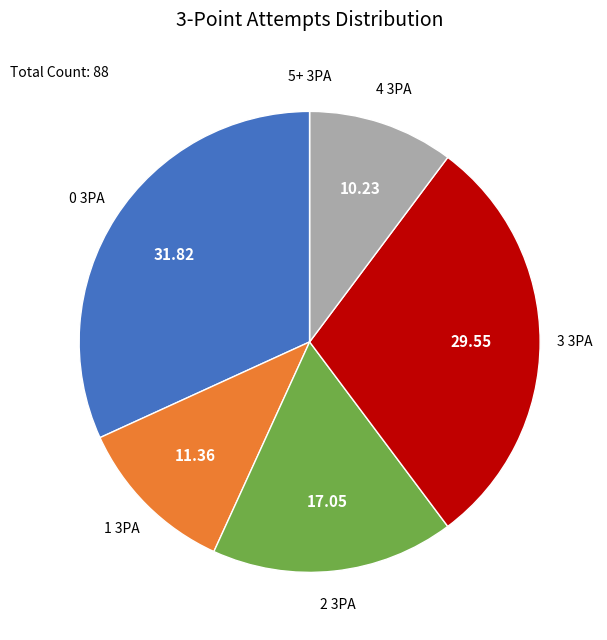

Approximately how many times larger is the value at 0 3PA compared to 4 3PA?

3.1